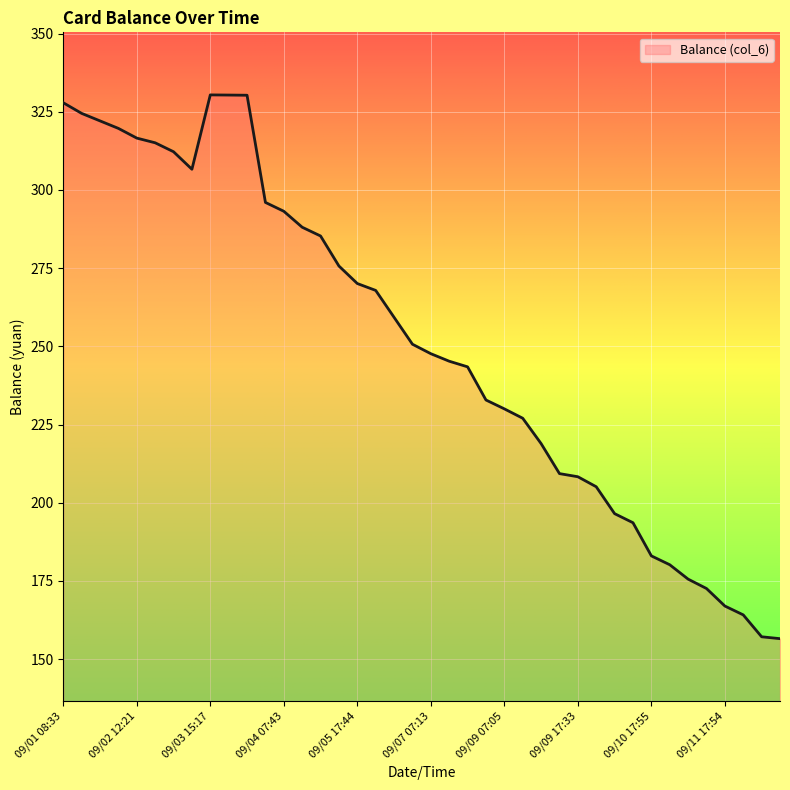

What is the minimum value shown in the chart?

156.6